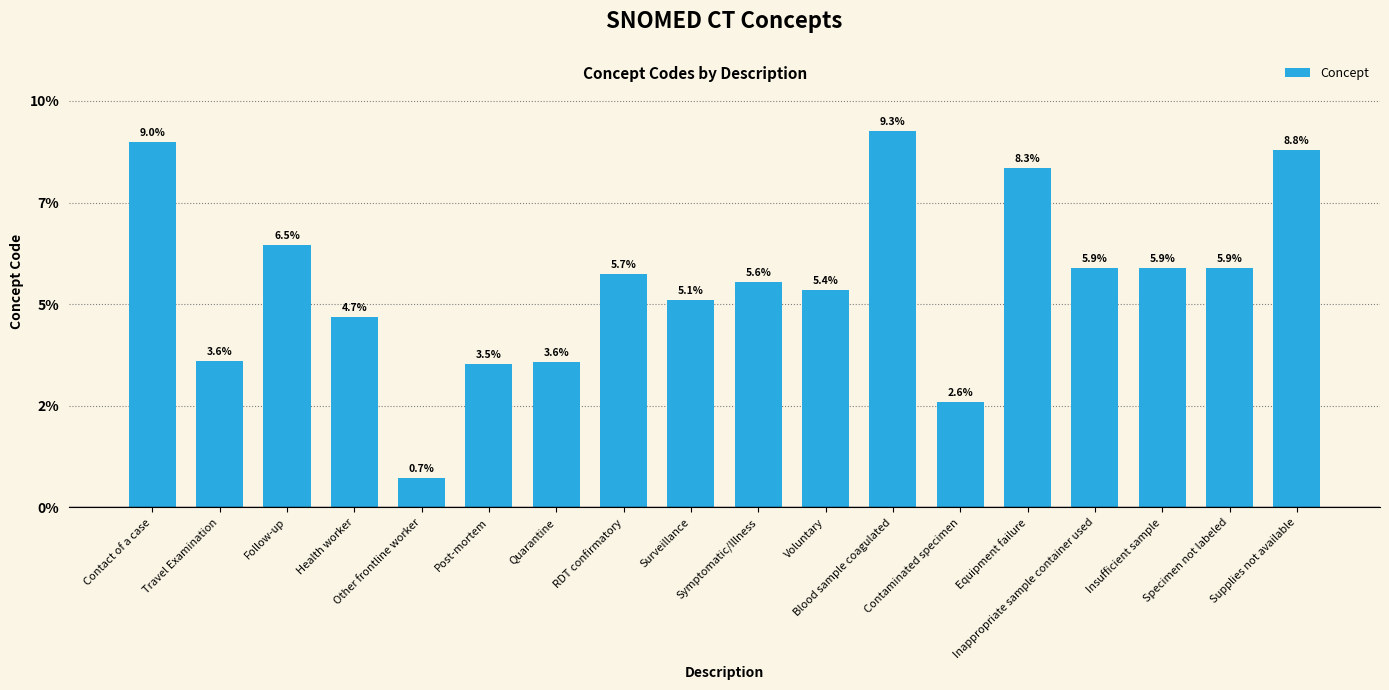

What is the maximum value shown in the chart?

9.3